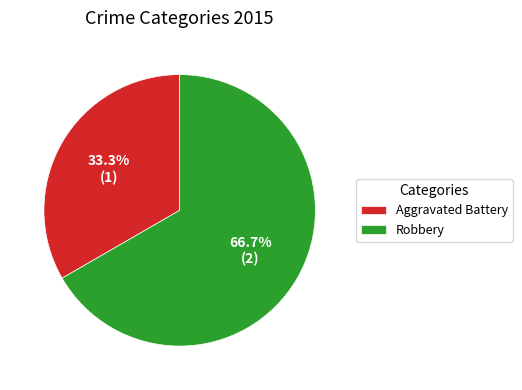

Which category accounts for the majority?

Robbery